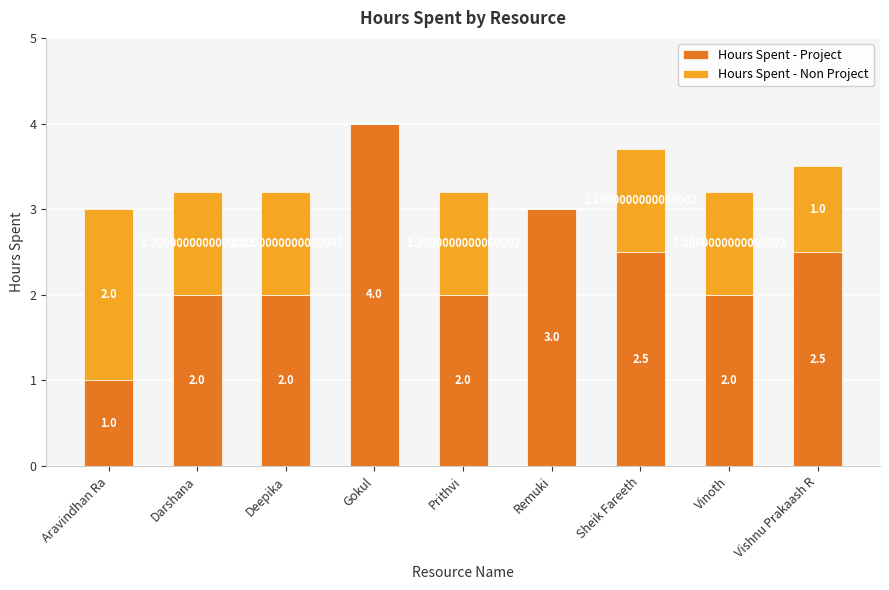

Which category has the highest value in the Hours Spent - Project series?

Gokul